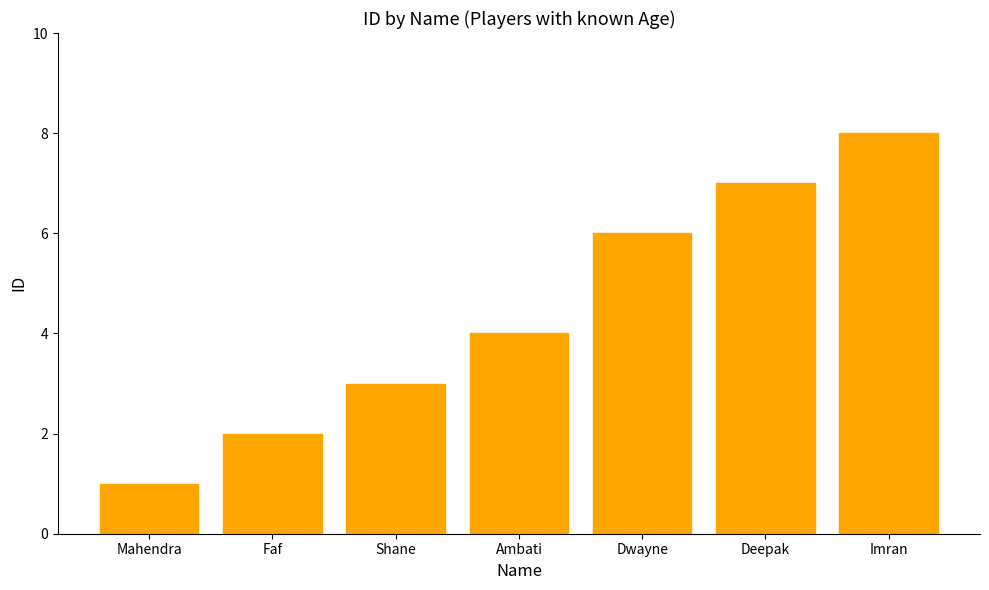

How many data points are less than 4?

3